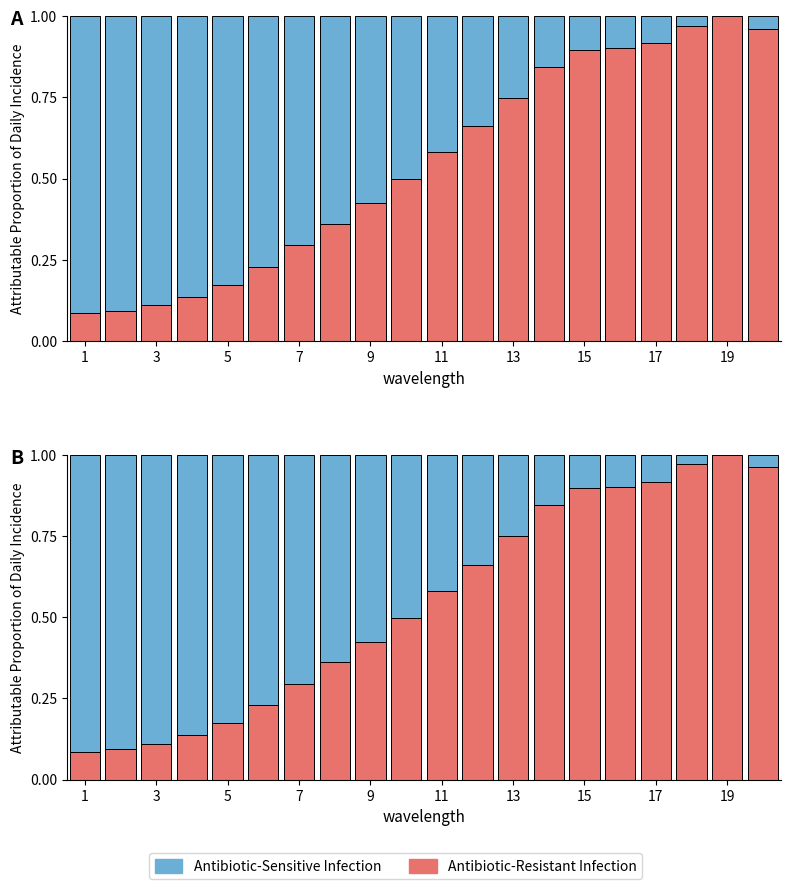

What is the spread (max minus min) of values at 3?

0.8